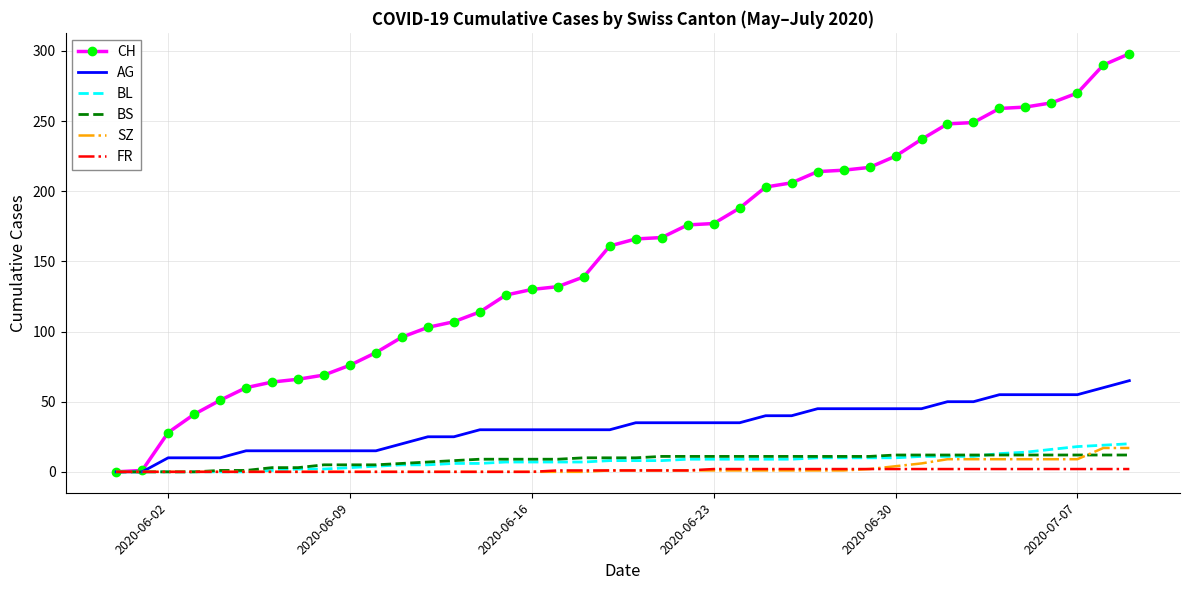

What is the maximum value shown in the chart?

298